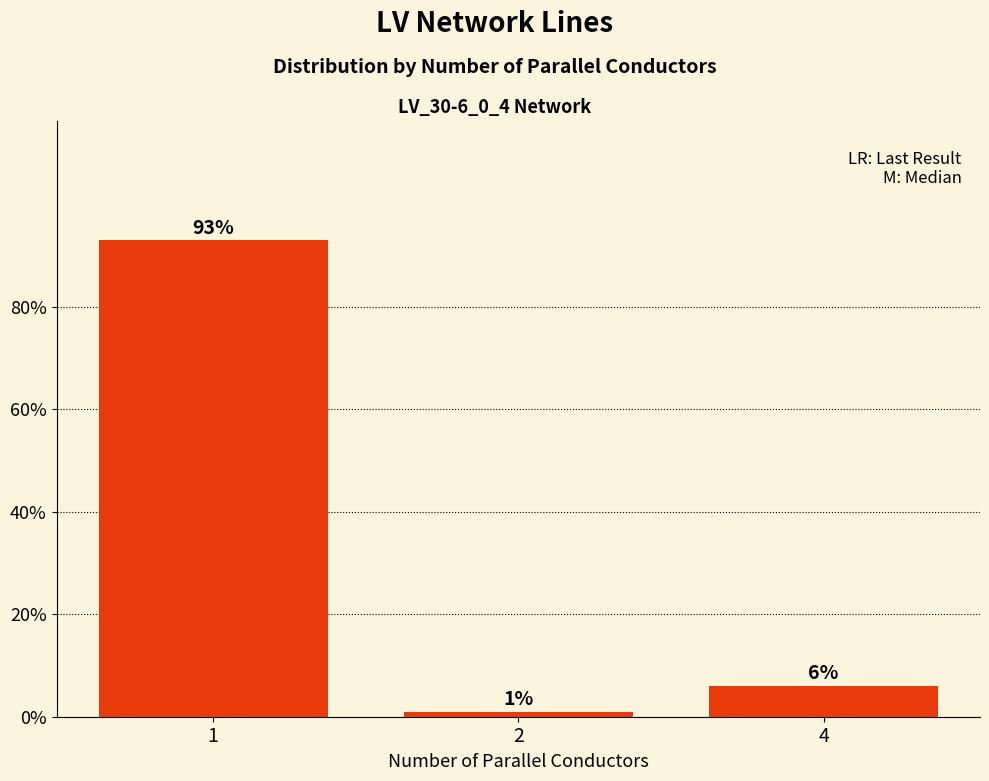

Does the chart contain any negative values?

No